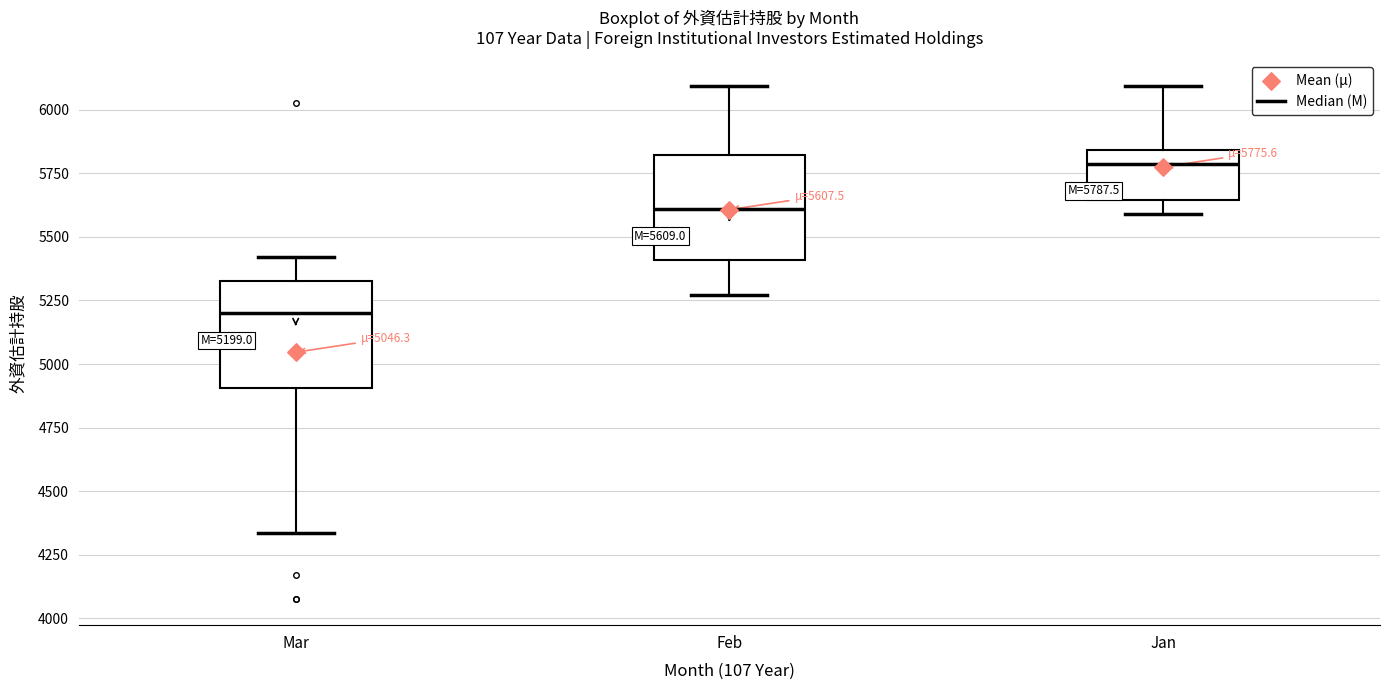

Which box's median line is the highest?

Jan